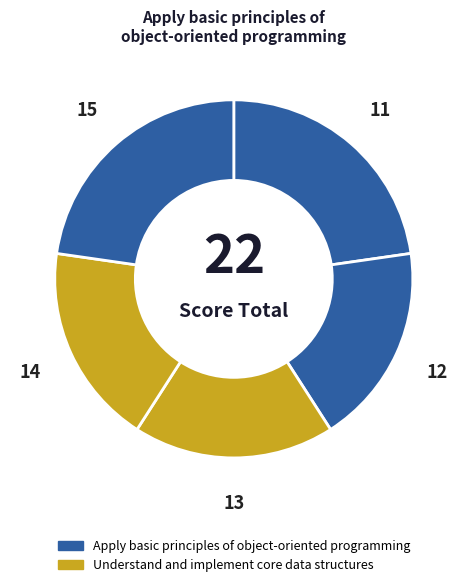

How many segments does this pie chart have?

5